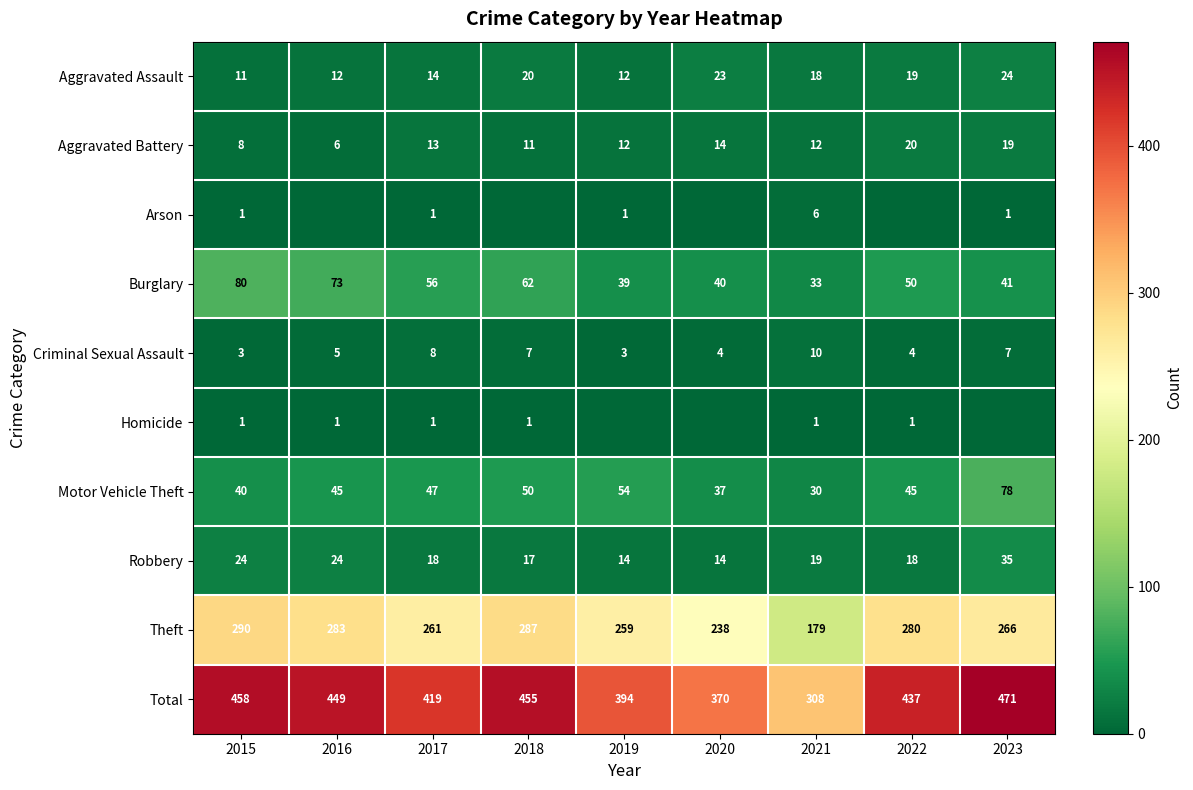

Rank the series at 2021 from lowest to highest value.

Homicide, Arson, Criminal Sexual Assault, Aggravated Battery, Aggravated Assault, Robbery, Motor Vehicle Theft, Burglary, Theft, Total